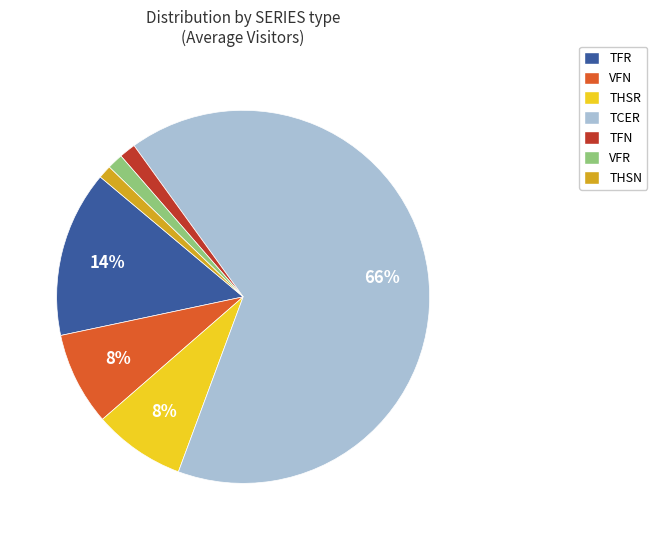

What is the majority slice?

TCER